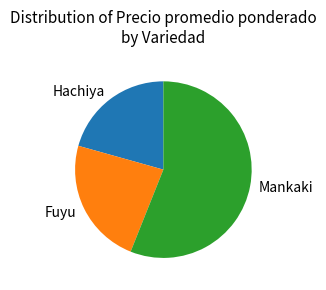

Rank the categories by value from highest to lowest.

Mankaki, Fuyu, Hachiya